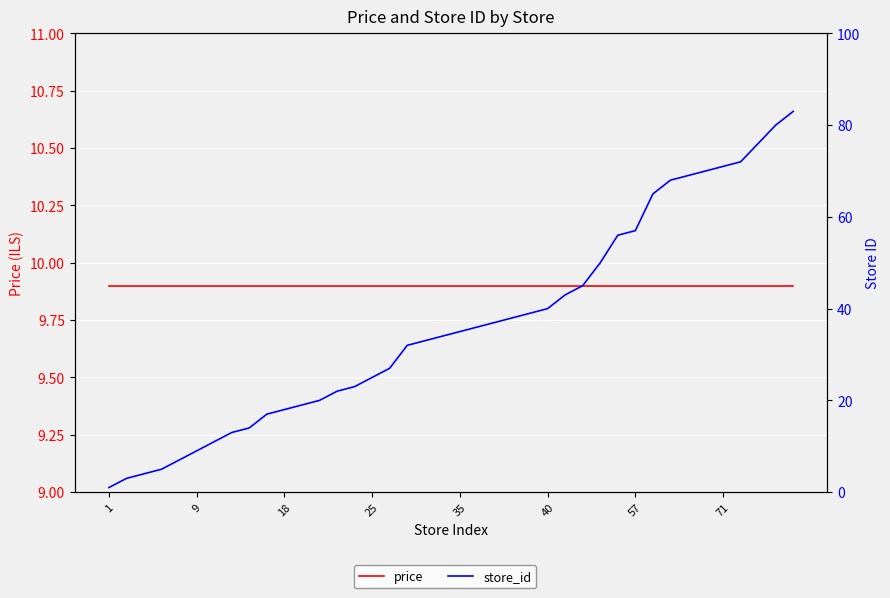

How many values in the store_id series are below 35?

20